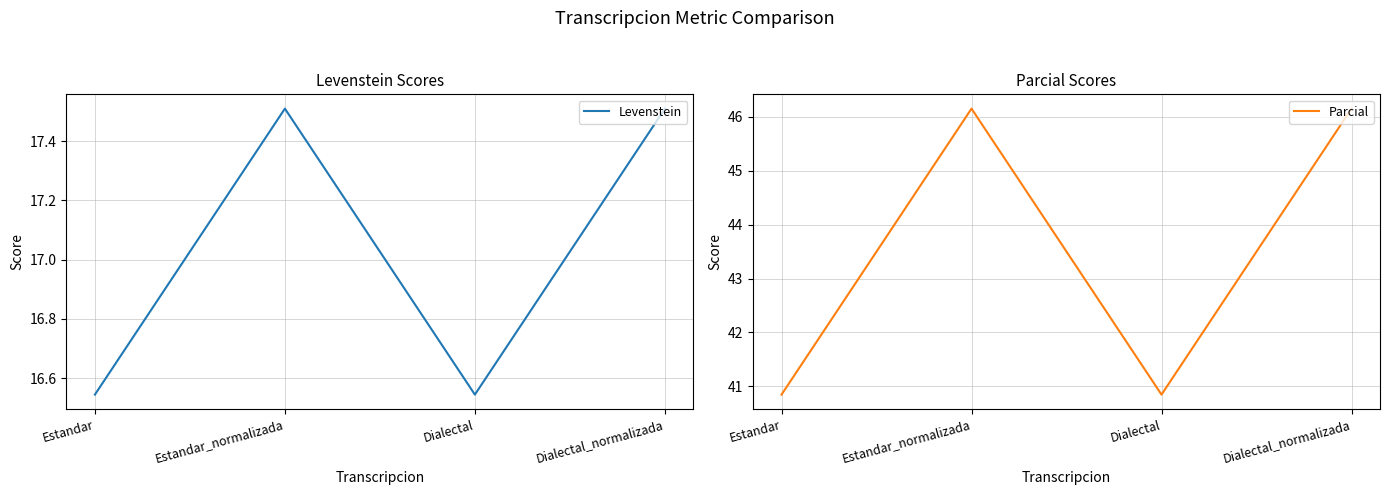

What is the maximum value for Levenstein?

17.5